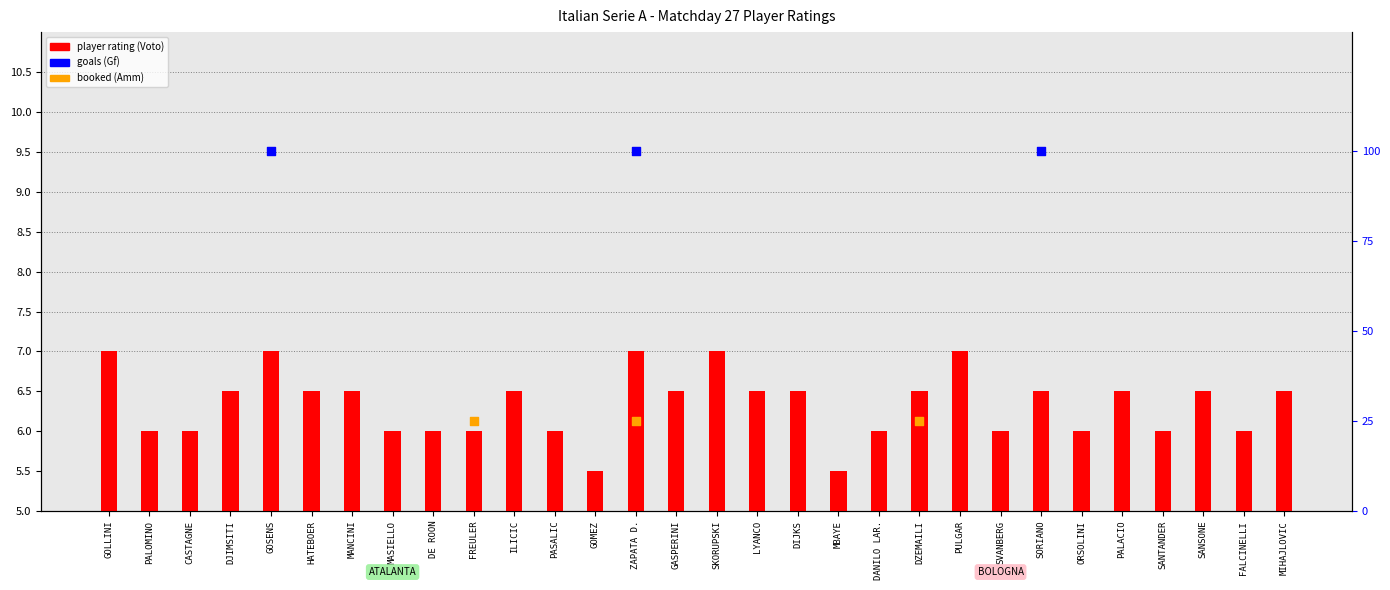

At how many categories does at least one series exceed 44?

3